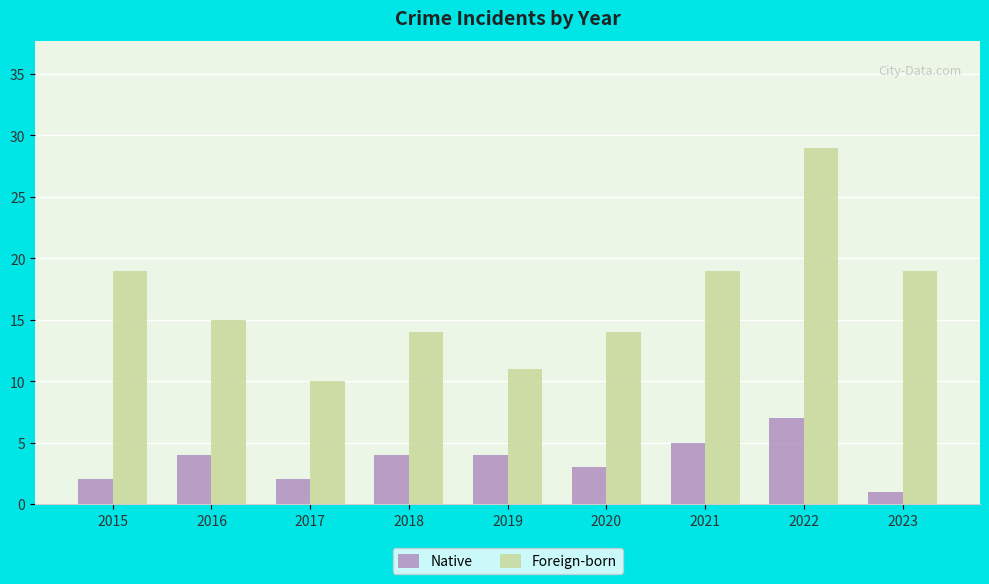

Is it true that Native equals 2 at 2015?

True